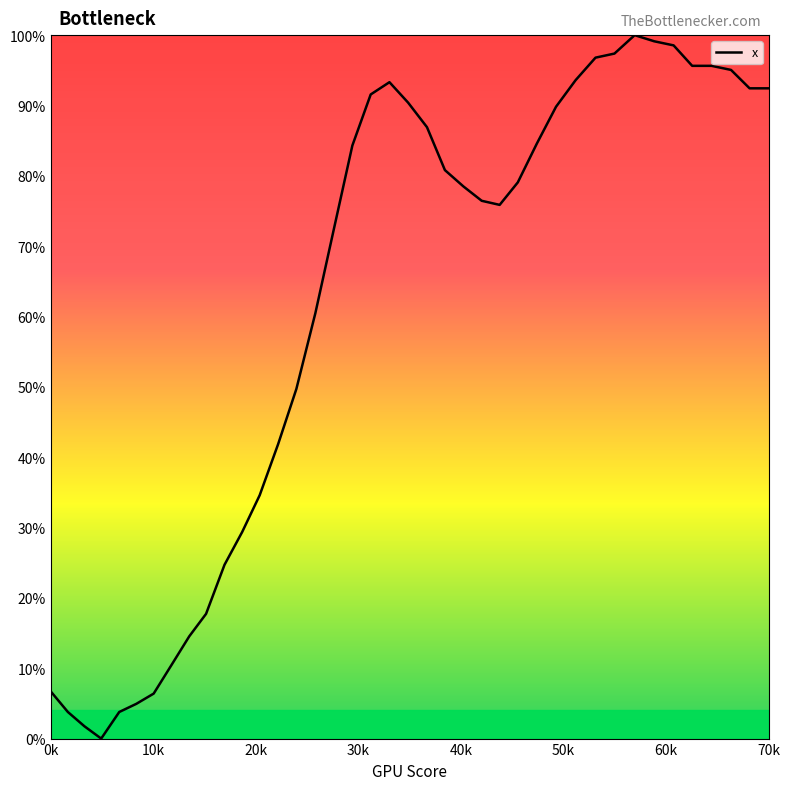

What is the difference between the maximum and minimum values?

100.0